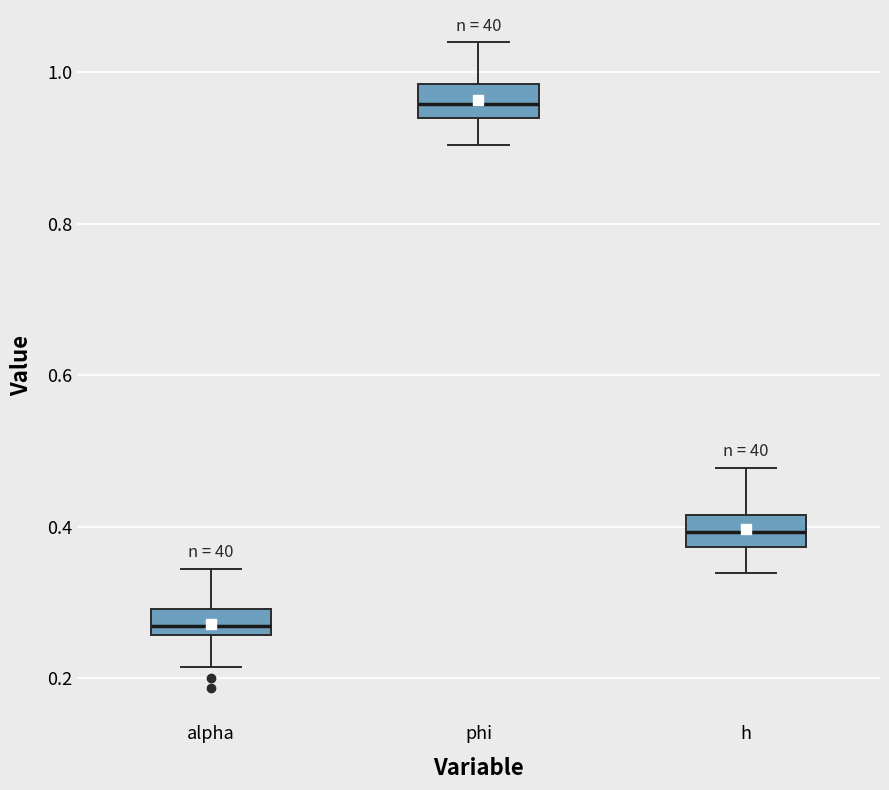

Where is the upper edge of the box for phi on the y-axis? The values are not printed on the chart, so give them approximately, as read against the axis.

0.98